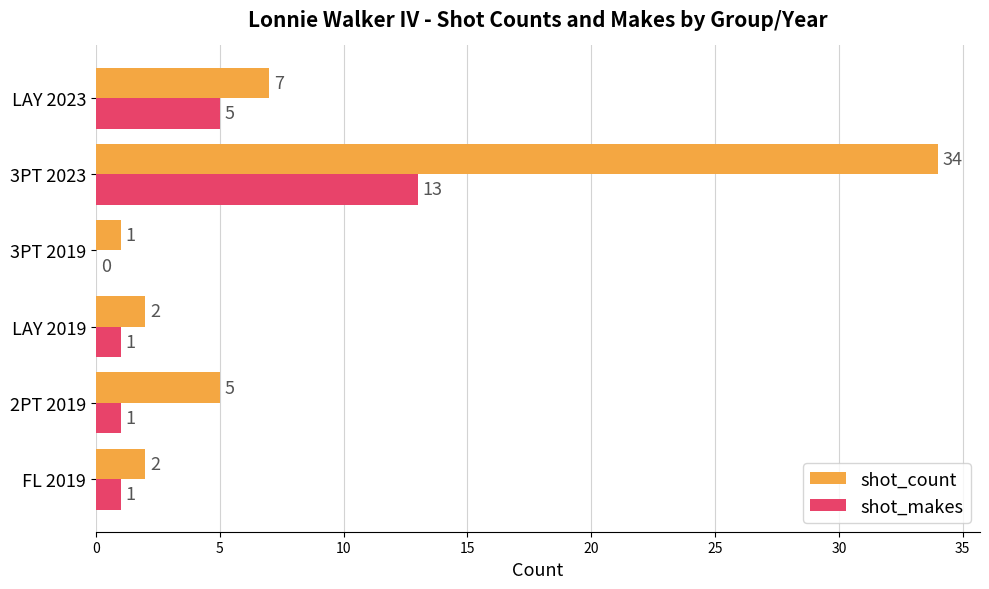

Where is shot_count nearest to the value 17?

LAY 2023